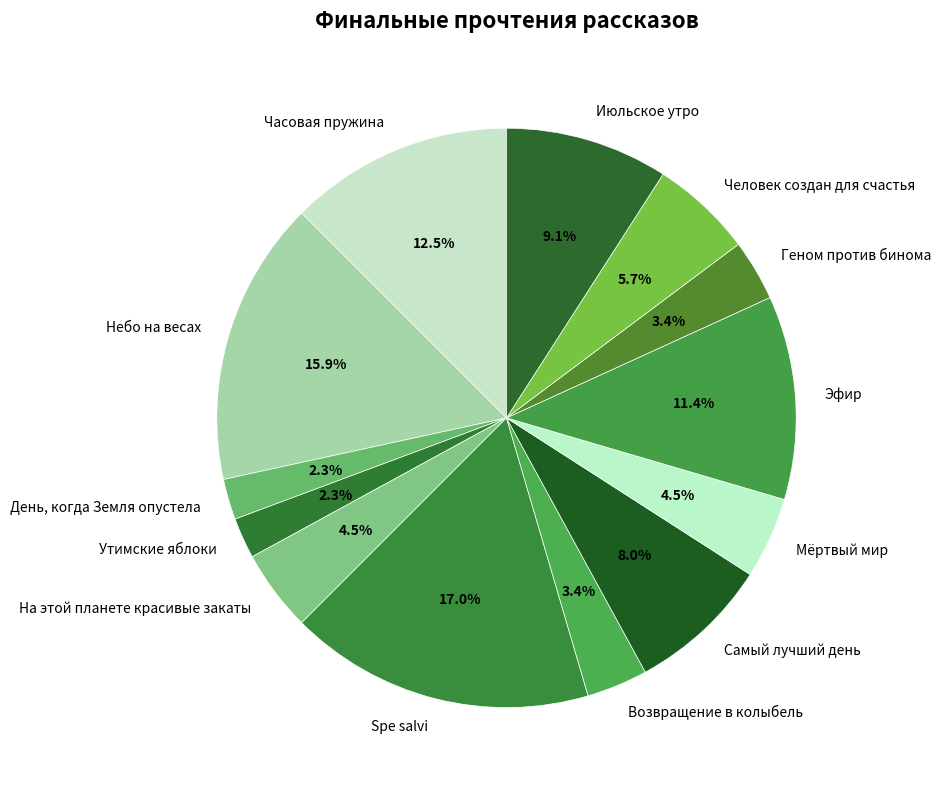

To the nearest percent, what is the difference between the Человек создан для счастья and Геном против бинома slice percentages?

2%